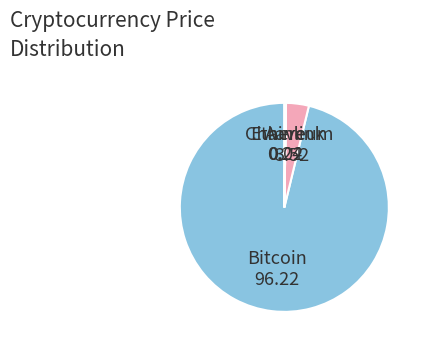

Which category accounts for the majority?

Bitcoin